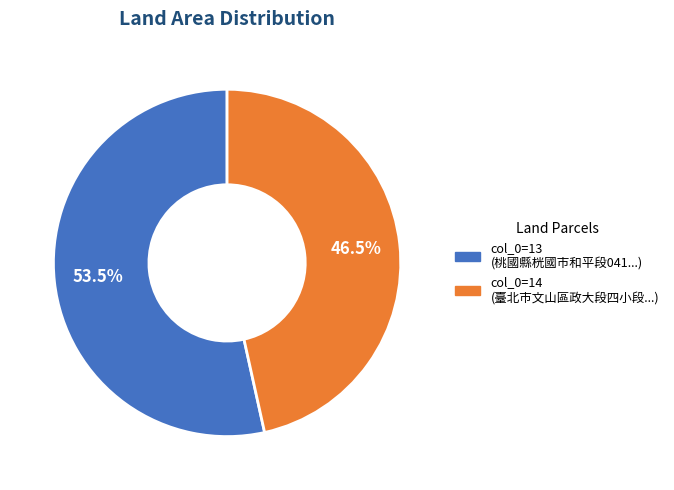

Does any single category account for the majority?

Yes